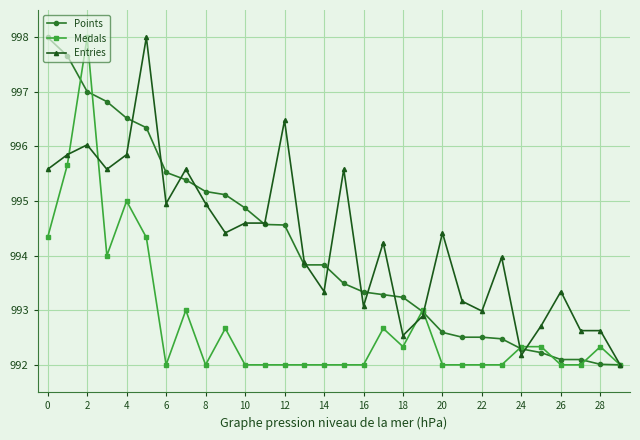

What is the minimum value shown in the chart?

992.0